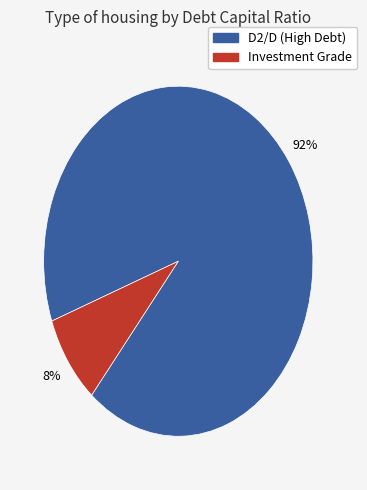

What percentage is the Investment Grade slice, to the nearest percent?

8%